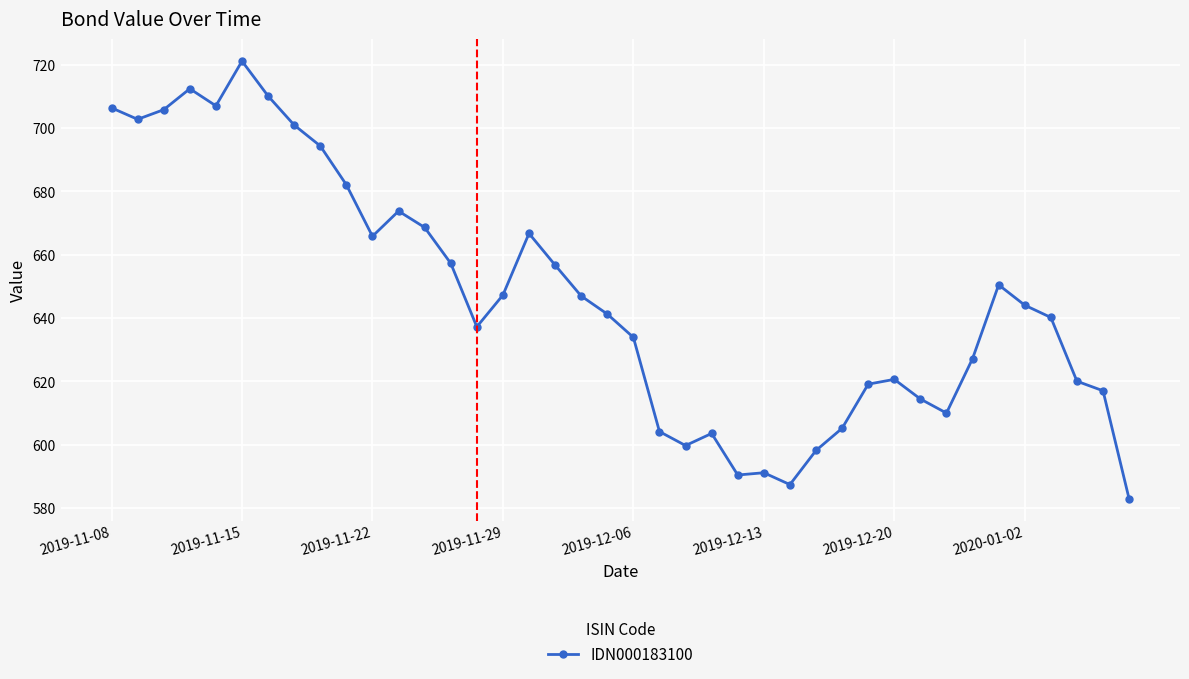

True or false: the data has more than 0 interior local peaks.

True